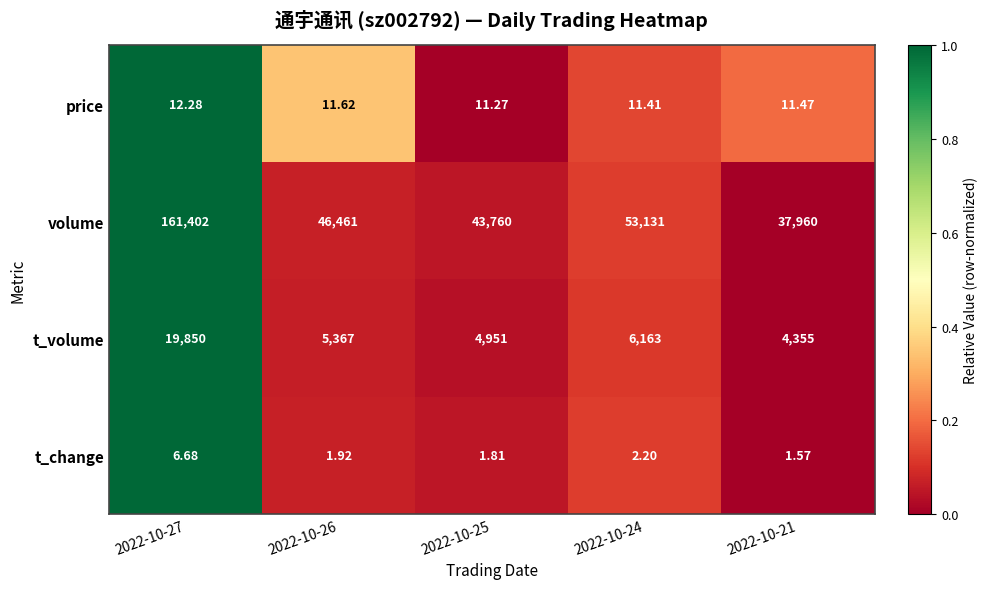

Count the number of data series in this chart.

4